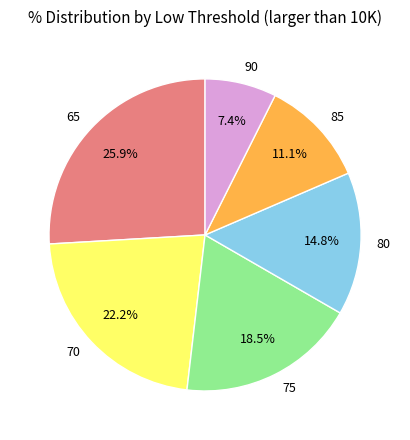

What percentage do 85 and 90 together represent?

18.5%